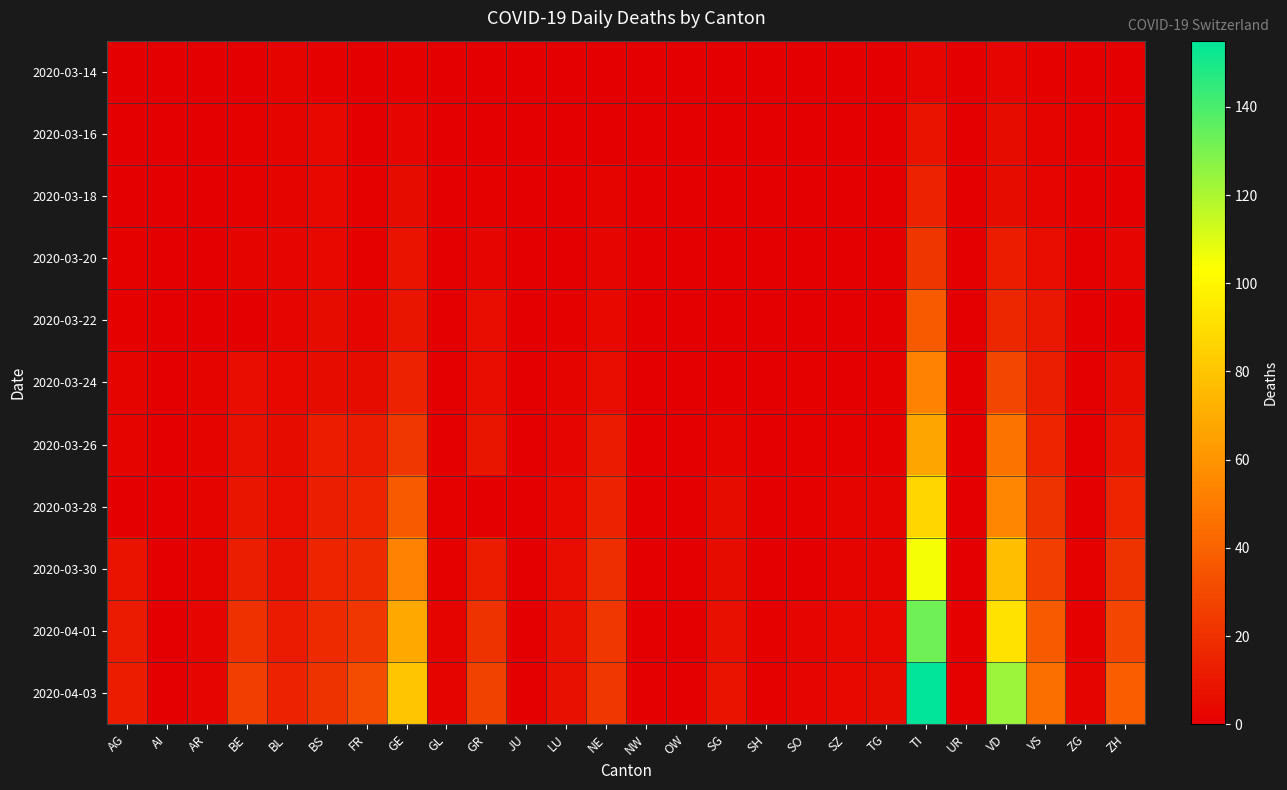

Reading left to right, extract all data points from this chart.

2020-03-14: AG=0	AI=0	AR=0	BE=0	BL=2	BS=1	FR=0	GE=1	GL=0	GR=0	JU=0	LU=0	NE=0	NW=0	OW=0	SG=0	SH=0	SO=0	SZ=0	TG=0	TI=3	UR=0	VD=3	VS=1	ZG=0	ZH=0
2020-03-16: AG=0	AI=0	AR=0	BE=1	BL=2	BS=4	FR=0	GE=3	GL=0	GR=0	JU=0	LU=0	NE=0	NW=0	OW=0	SG=0	SH=0	SO=0	SZ=0	TG=0	TI=8	UR=0	VD=5	VS=2	ZG=0	ZH=1
2020-03-18: AG=0	AI=0	AR=0	BE=1	BL=2	BS=4	FR=1	GE=5	GL=0	GR=1	JU=0	LU=0	NE=2	NW=0	OW=0	SG=0	SH=0	SO=0	SZ=0	TG=0	TI=14	UR=0	VD=5	VS=3	ZG=0	ZH=0
2020-03-20: AG=1	AI=0	AR=0	BE=2	BL=3	BS=4	FR=1	GE=8	GL=0	GR=3	JU=0	LU=0	NE=3	NW=0	OW=0	SG=0	SH=0	SO=0	SZ=0	TG=0	TI=22	UR=0	VD=12	VS=6	ZG=0	ZH=3
2020-03-22: AG=1	AI=0	AR=0	BE=0	BL=3	BS=5	FR=3	GE=9	GL=0	GR=6	JU=0	LU=1	NE=4	NW=0	OW=0	SG=0	SH=0	SO=0	SZ=0	TG=0	TI=37	UR=0	VD=16	VS=10	ZG=0	ZH=0
2020-03-24: AG=2	AI=0	AR=2	BE=6	BL=4	BS=5	FR=5	GE=14	GL=0	GR=6	JU=0	LU=2	NE=6	NW=0	OW=0	SG=0	SH=0	SO=1	SZ=0	TG=1	TI=53	UR=0	VD=29	VS=13	ZG=0	ZH=5
2020-03-26: AG=2	AI=0	AR=2	BE=7	BL=5	BS=12	FR=11	GE=23	GL=0	GR=9	JU=0	LU=3	NE=11	NW=0	OW=0	SG=2	SH=0	SO=1	SZ=1	TG=1	TI=67	UR=0	VD=47	VS=15	ZG=0	ZH=9
2020-03-28: AG=0	AI=0	AR=2	BE=9	BL=6	BS=13	FR=15	GE=37	GL=1	GR=0	JU=0	LU=4	NE=14	NW=0	OW=0	SG=5	SH=0	SO=1	SZ=2	TG=2	TI=87	UR=0	VD=55	VS=21	ZG=0	ZH=15
2020-03-30: AG=8	AI=0	AR=2	BE=13	BL=7	BS=15	FR=17	GE=53	GL=1	GR=12	JU=0	LU=6	NE=19	NW=0	OW=0	SG=5	SH=0	SO=0	SZ=2	TG=2	TI=105	UR=0	VD=77	VS=26	ZG=1	ZH=21
2020-04-01: AG=11	AI=0	AR=3	BE=20	BL=11	BS=18	FR=23	GE=68	GL=2	GR=21	JU=0	LU=7	NE=23	NW=0	OW=0	SG=7	SH=1	SO=3	SZ=4	TG=4	TI=132	UR=1	VD=92	VS=37	ZG=1	ZH=29
2020-04-03: AG=12	AI=0	AR=3	BE=26	BL=14	BS=21	FR=31	GE=80	GL=2	GR=27	JU=0	LU=7	NE=23	NW=0	OW=0	SG=8	SH=1	SO=3	SZ=4	TG=5	TI=155	UR=1	VD=123	VS=45	ZG=2	ZH=38